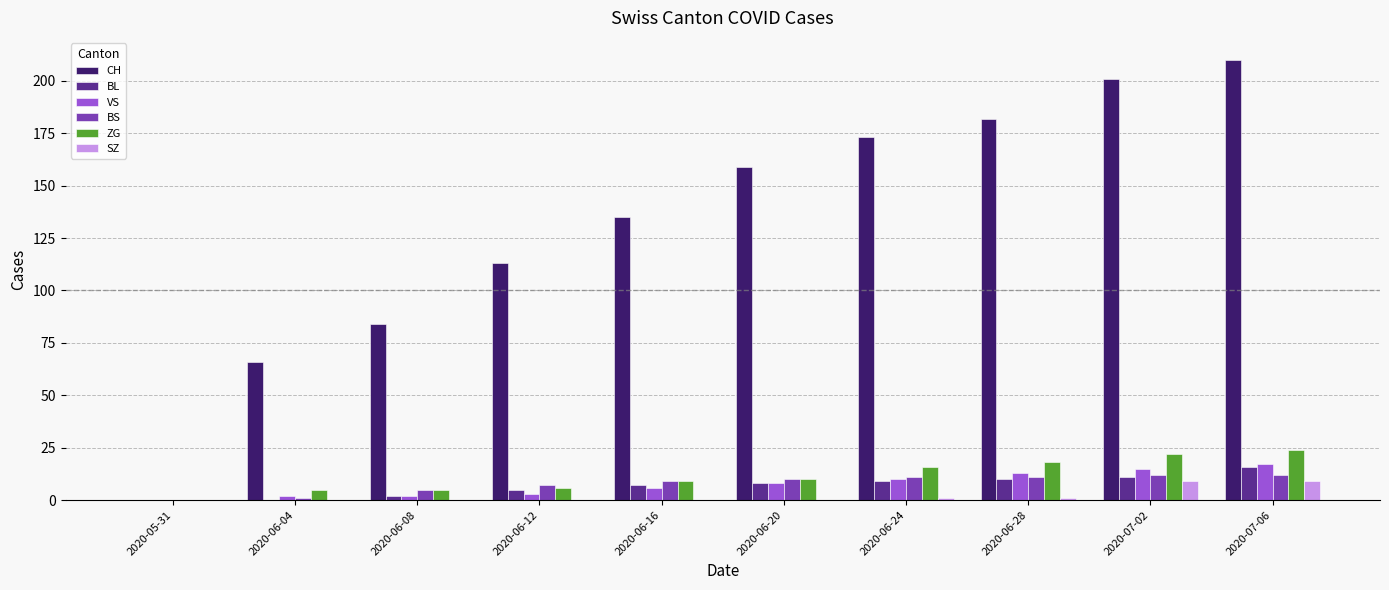

What is the sum of all ZG values?

115